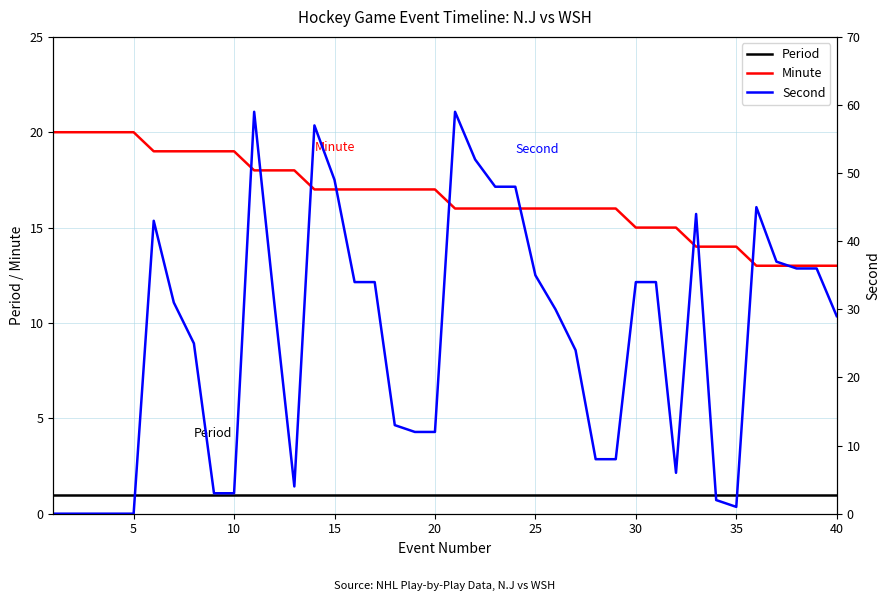

Which series has the widest spread of values?

Second